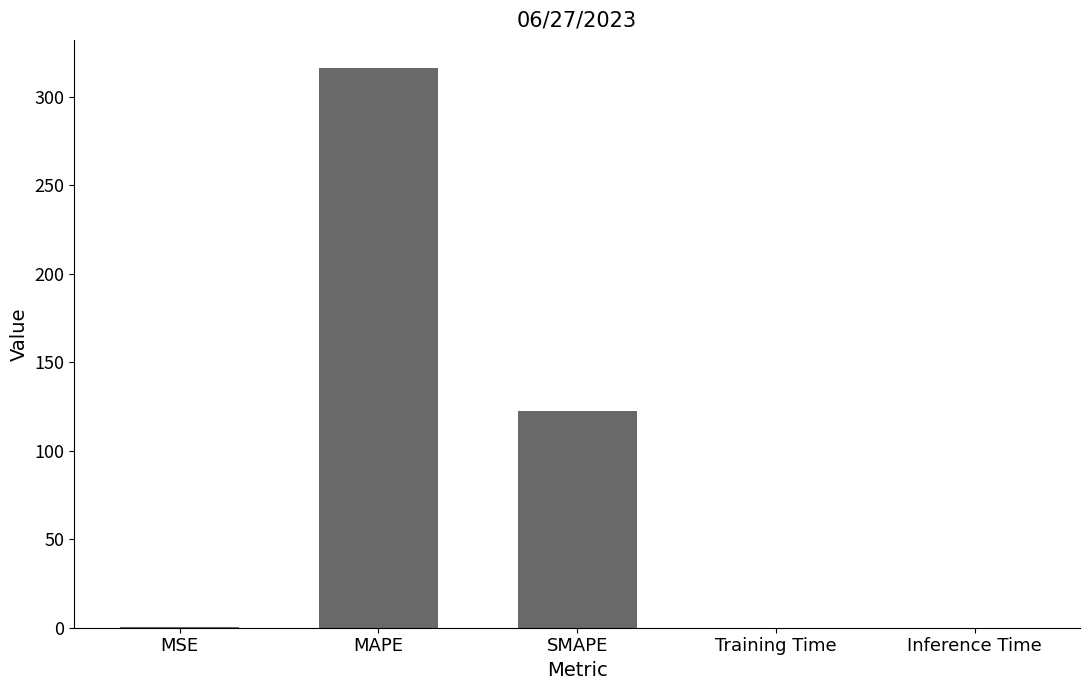

Which has a higher value, MAPE or SMAPE?

MAPE